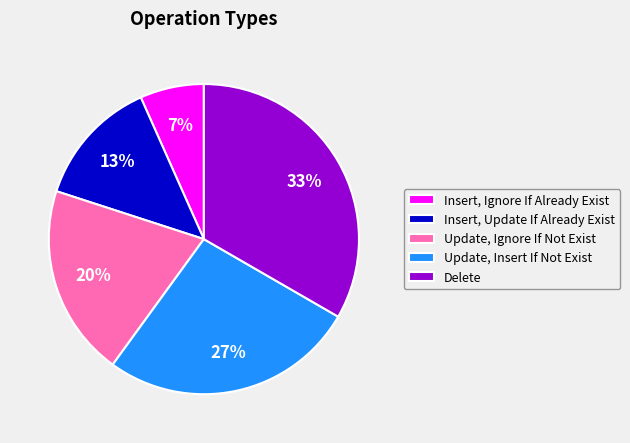

Approximately how many times larger is the value at Insert, Ignore If Already Exist compared to Update, Ignore If Not Exist?

0.3